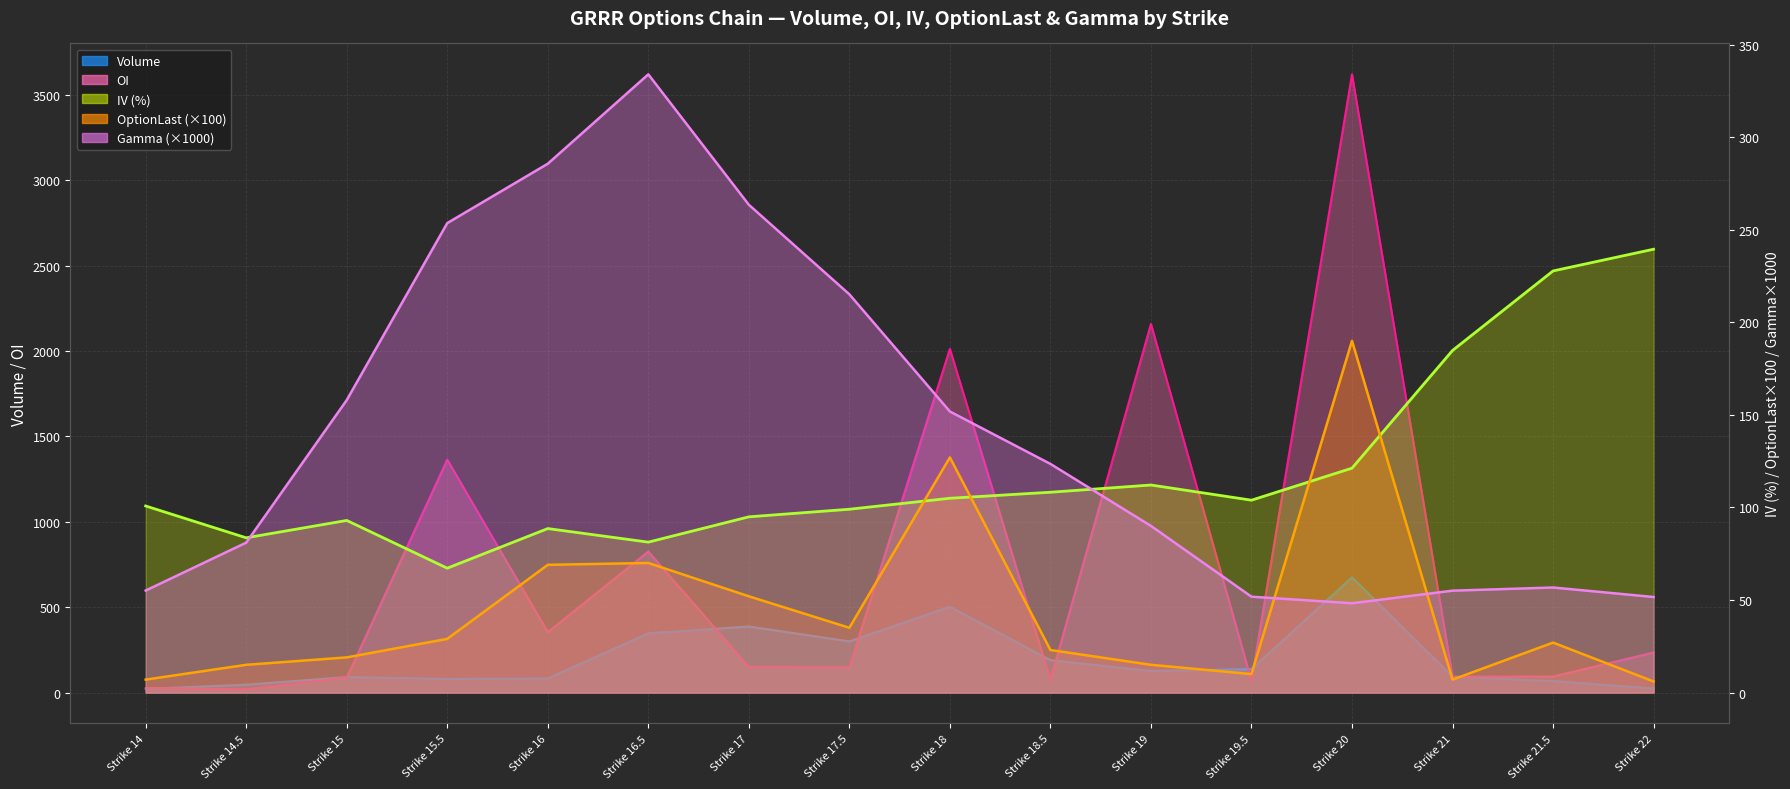

Where is OI nearest to the value 1820?

Strike 18